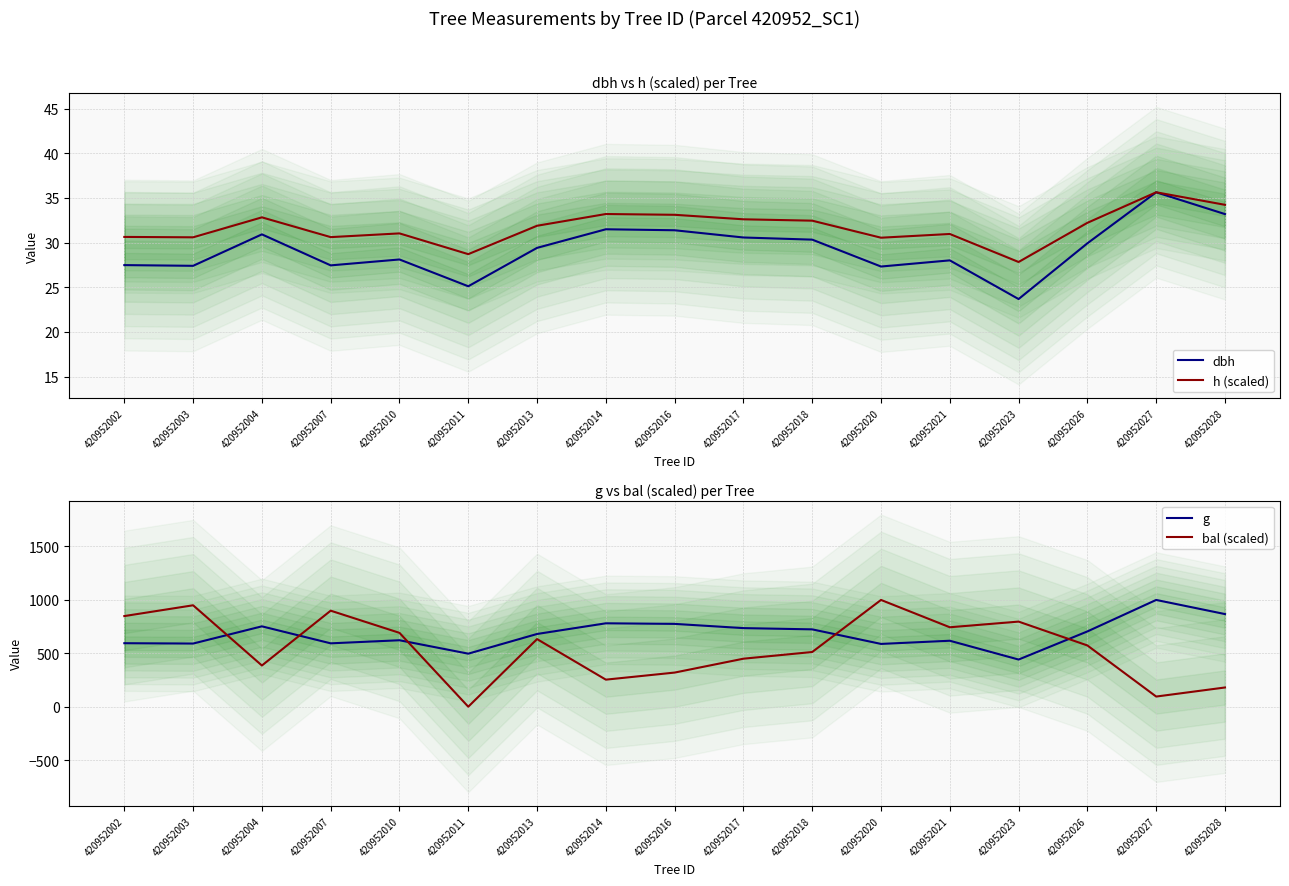

True or false: g has a value of 616.1 at 420952021.

True